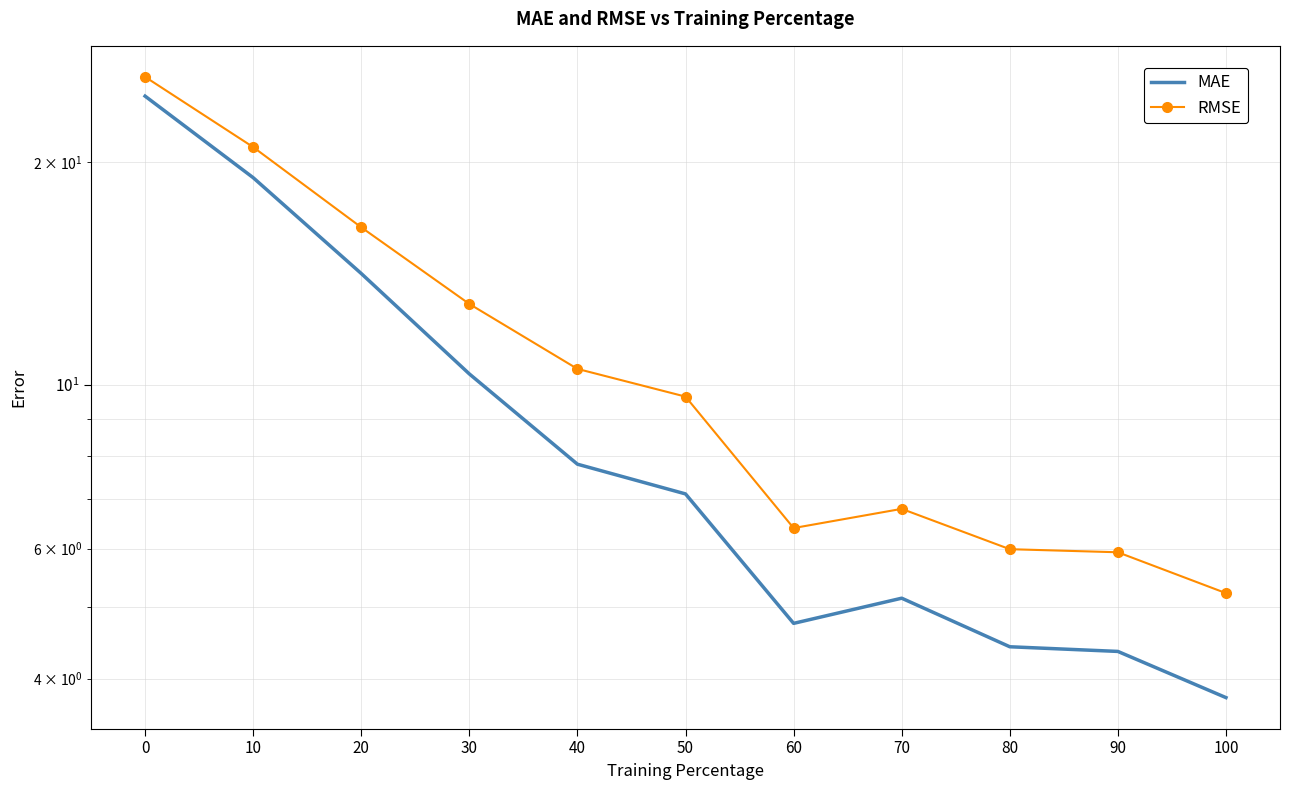

At which label is MAE closest to 14?

20